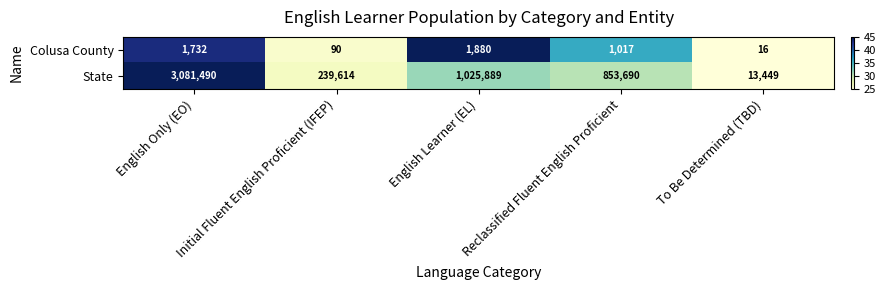

At which category is the sum across all series the highest?

English Only (EO)